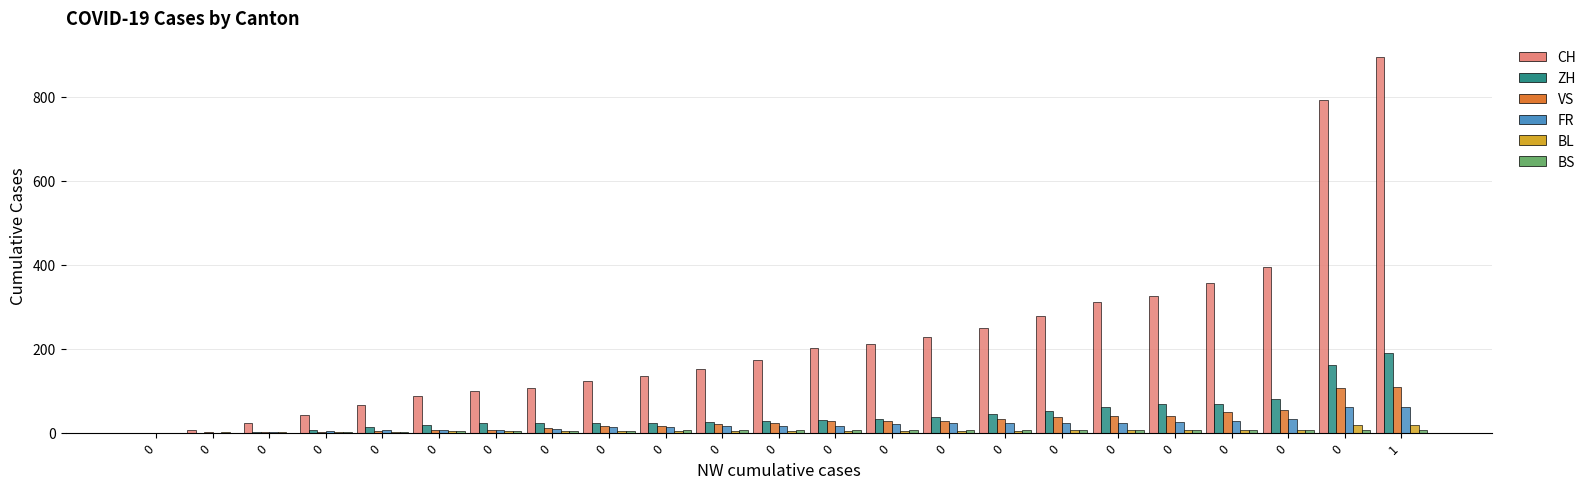

Count the number of categories in the chart.

23